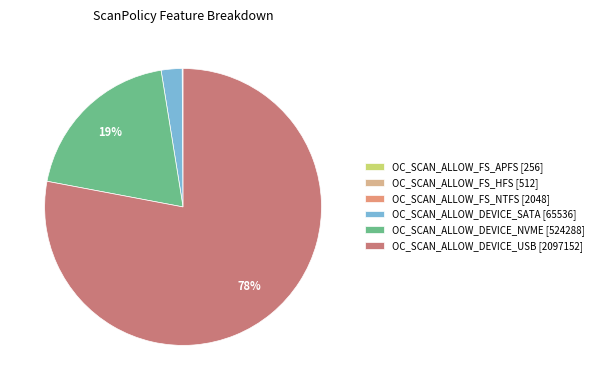

Which slice is the smallest?

OC_SCAN_ALLOW_FS_APFS